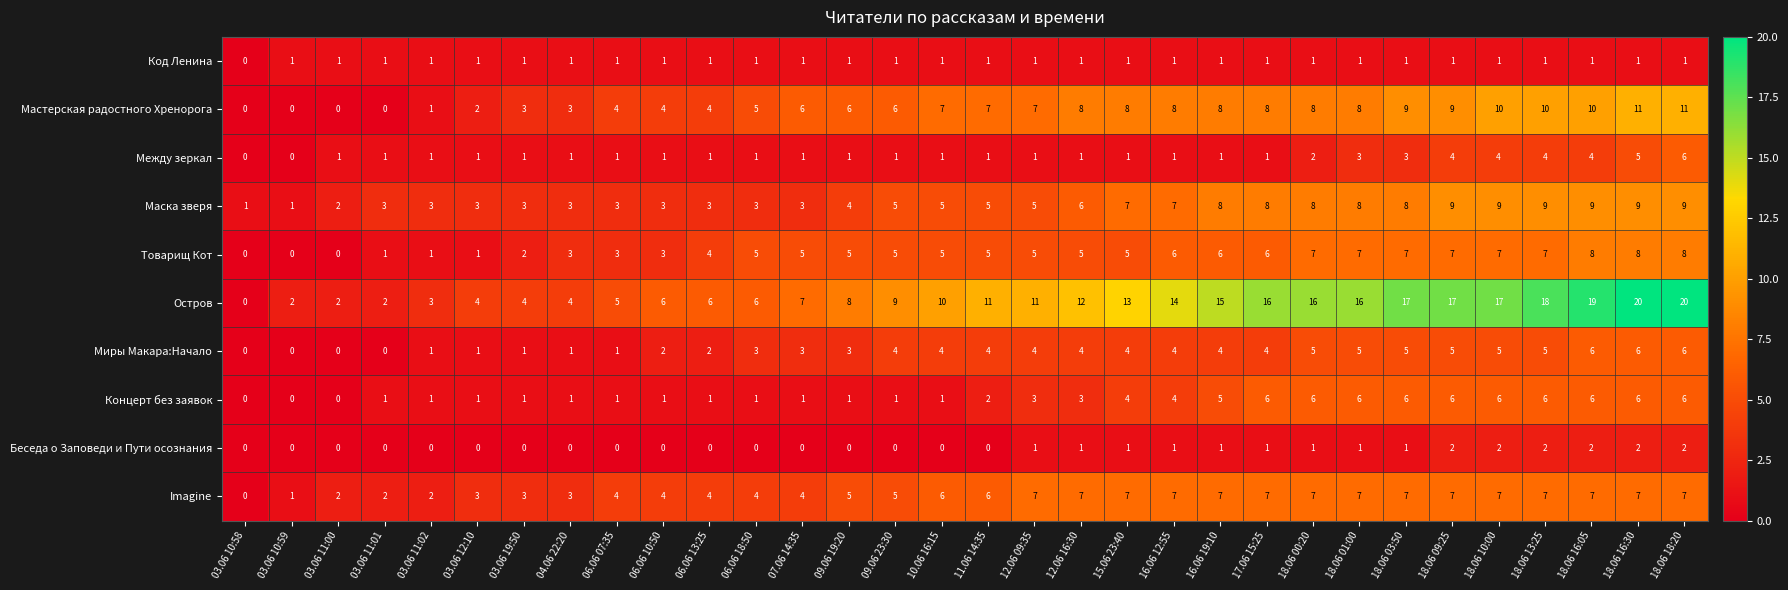

What is the maximum value for Мастерская радостного Хренорога?

11